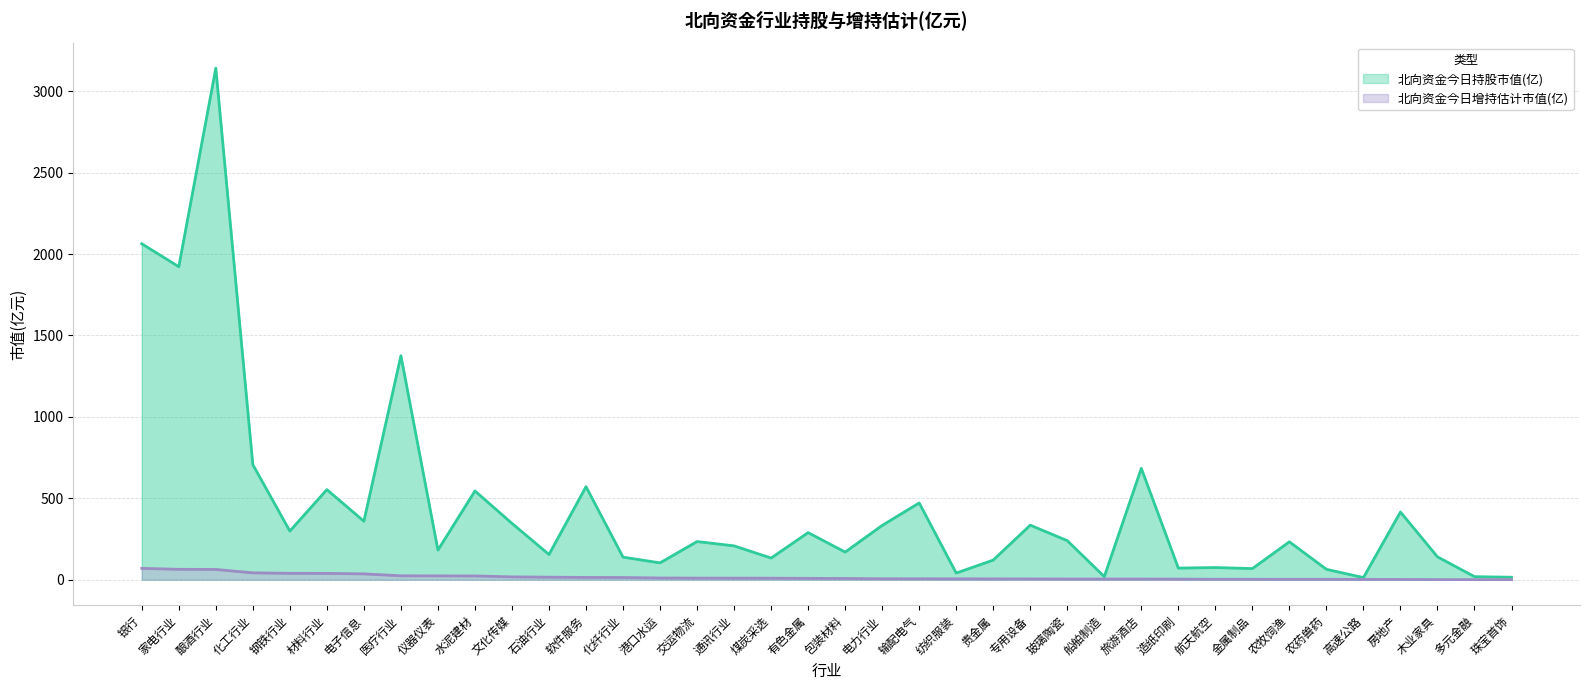

What is the difference between the highest and lowest values at 交运物流?

224.5